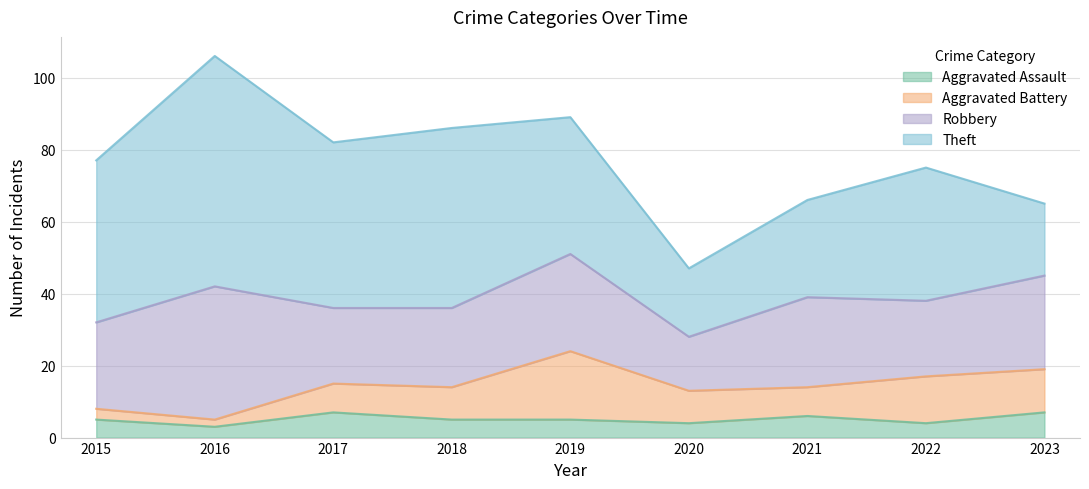

Rank the series at 2017 from lowest to highest value.

Aggravated Assault, Aggravated Battery, Robbery, Theft